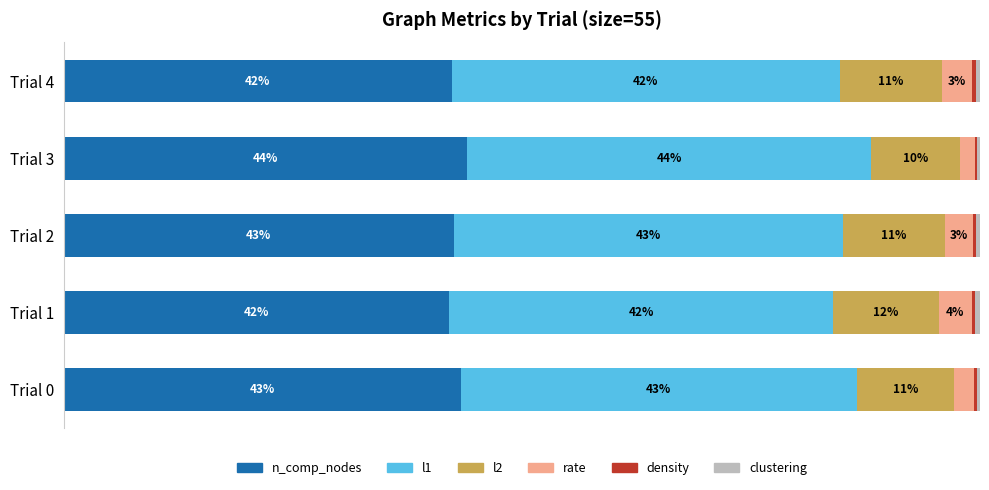

Which series has the largest total across all categories?

n_comp_nodes